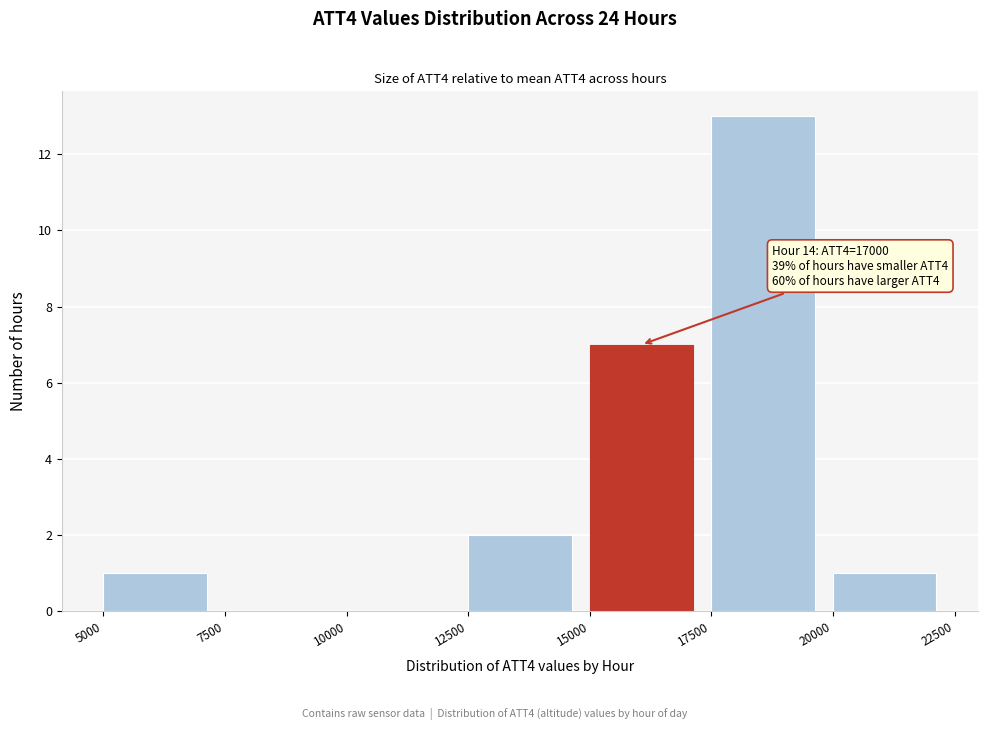

Over which range of the x-axis is the bar tallest?

17500 to 20000